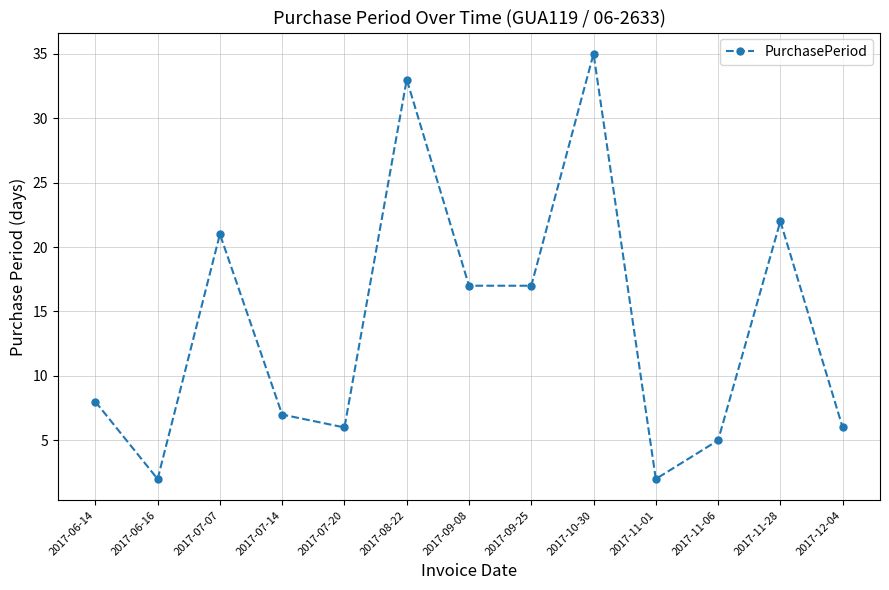

Count the number of data series in this chart.

1